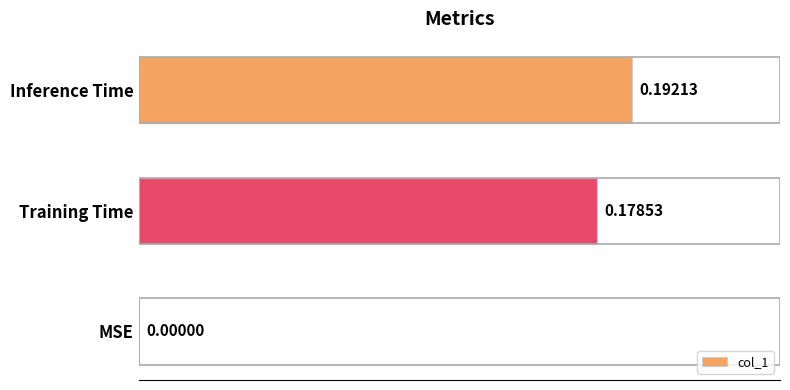

Where is the data nearest to the value 0?

MSE